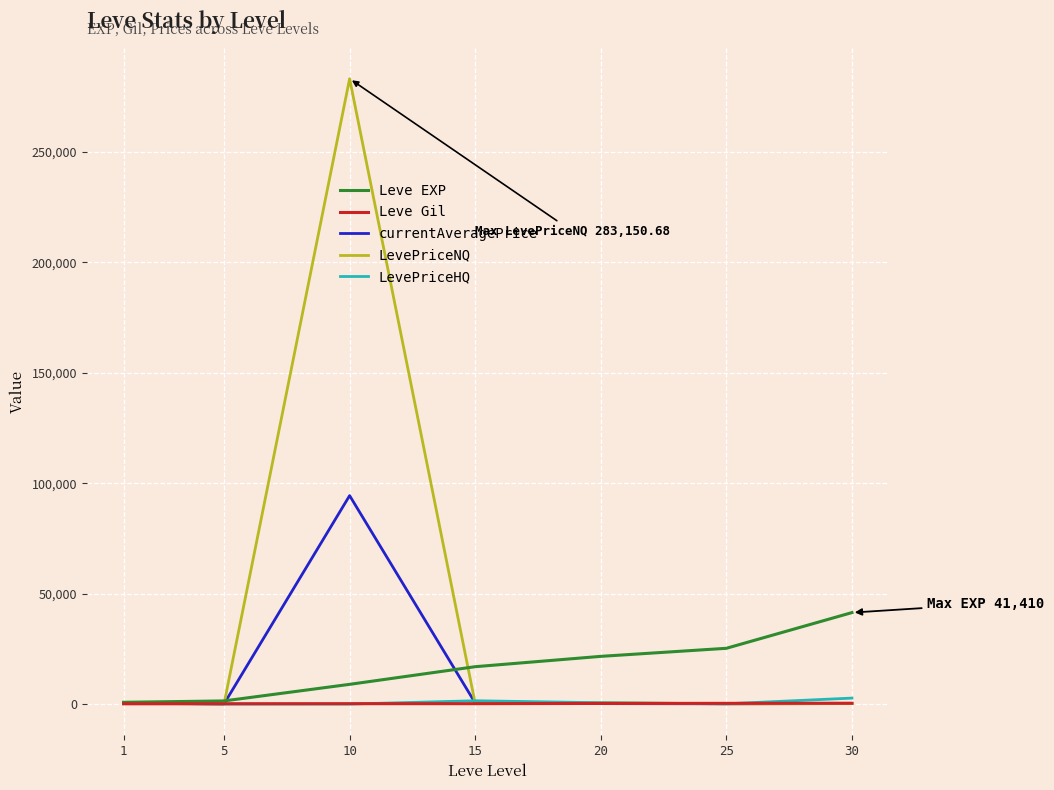

Between 1 and 20, which series saw the biggest shift?

Leve EXP